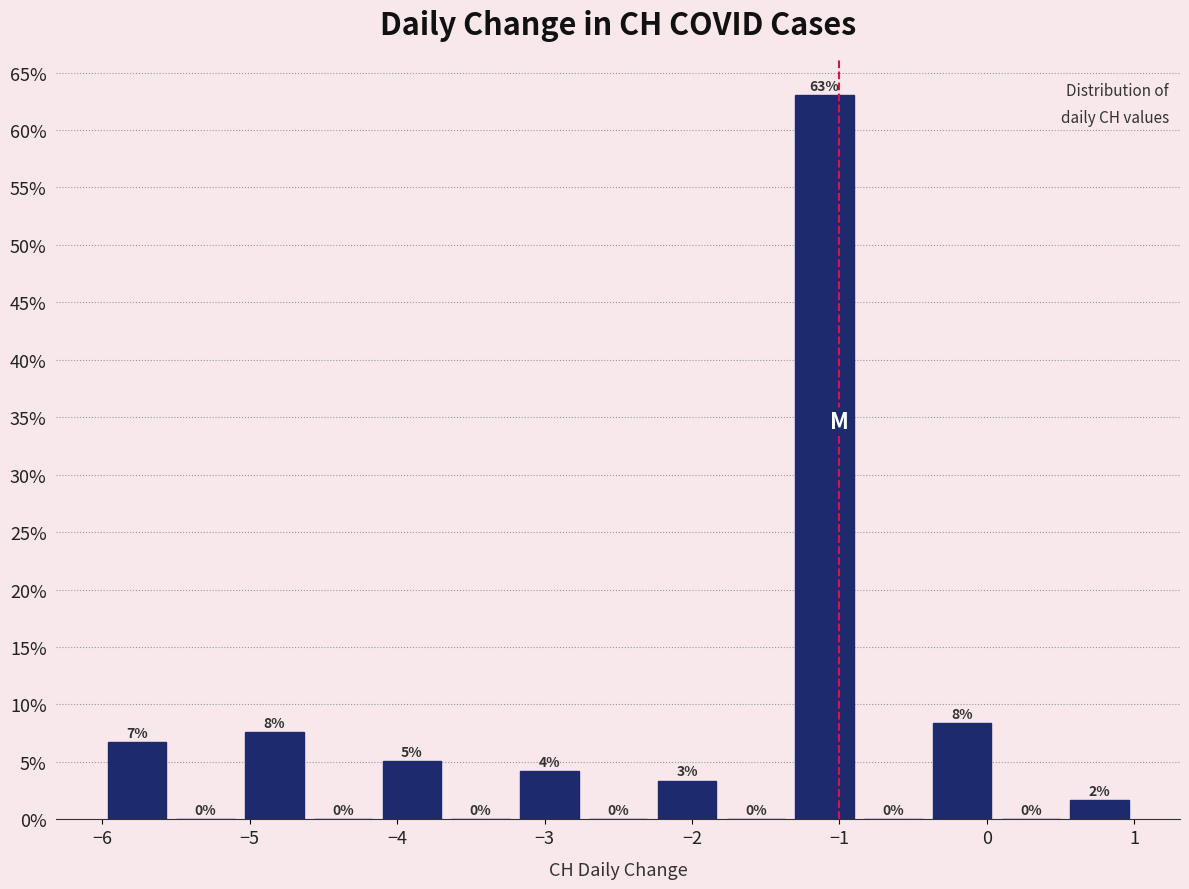

Which range on the x-axis has the tallest bar?

-1.3 to -0.9